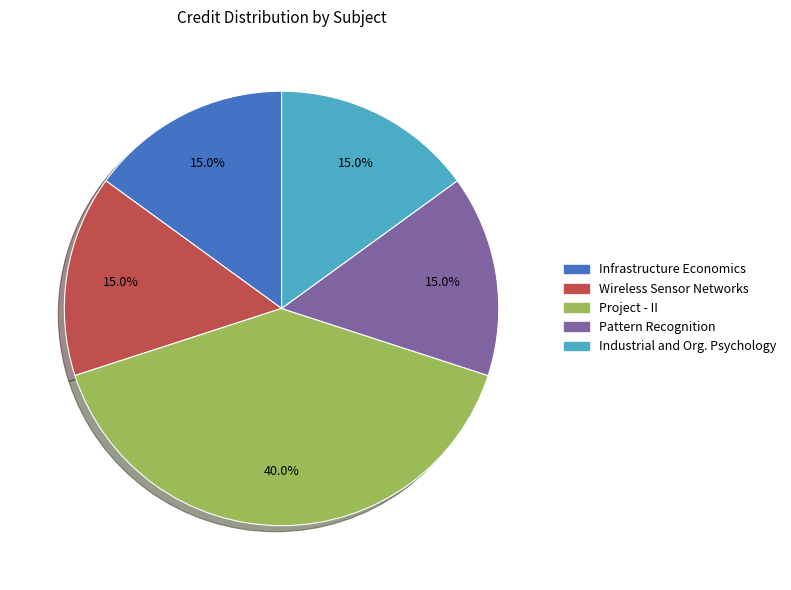

How many slices are in this pie chart?

5